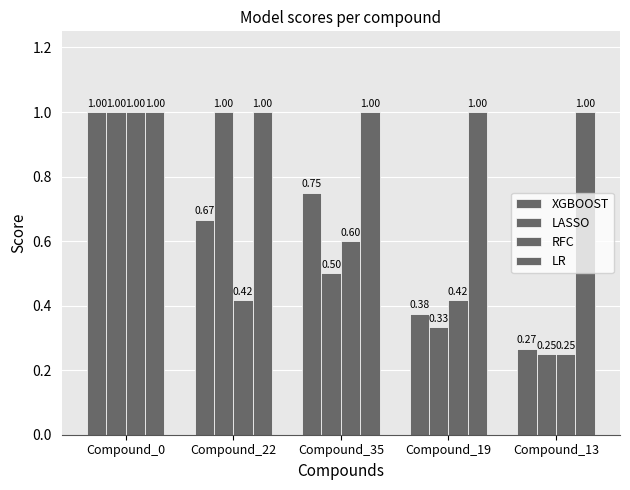

What is the total value across all series at Compound_13?

1.8